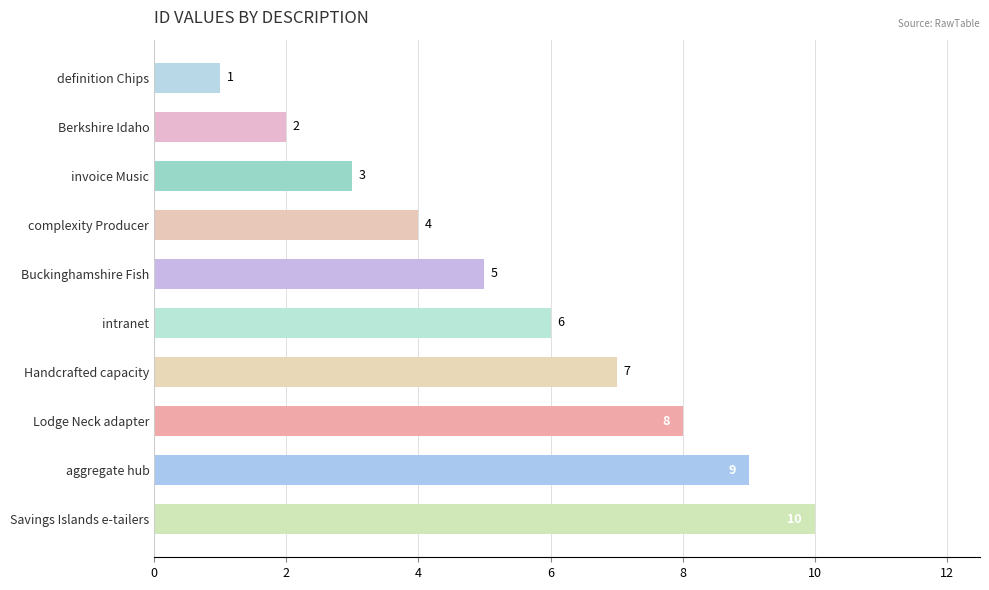

True or false: the data shows 6 at intranet.

True